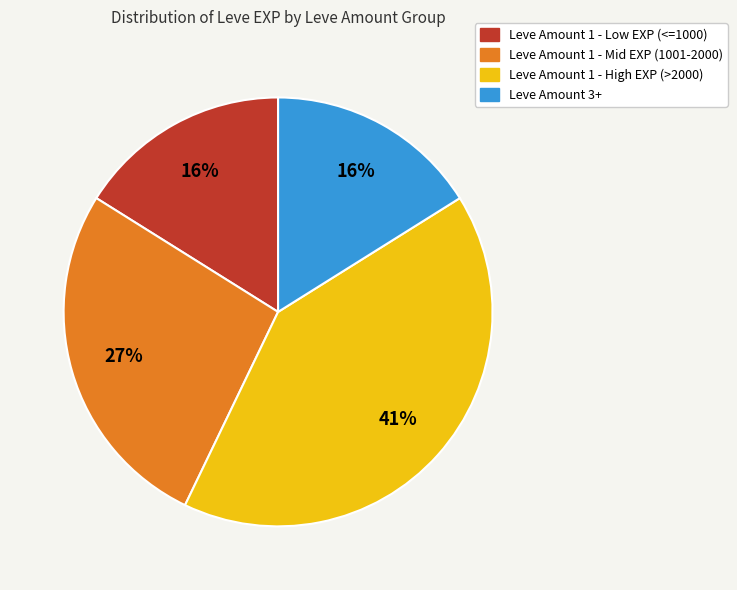

Does any single category account for the majority?

No